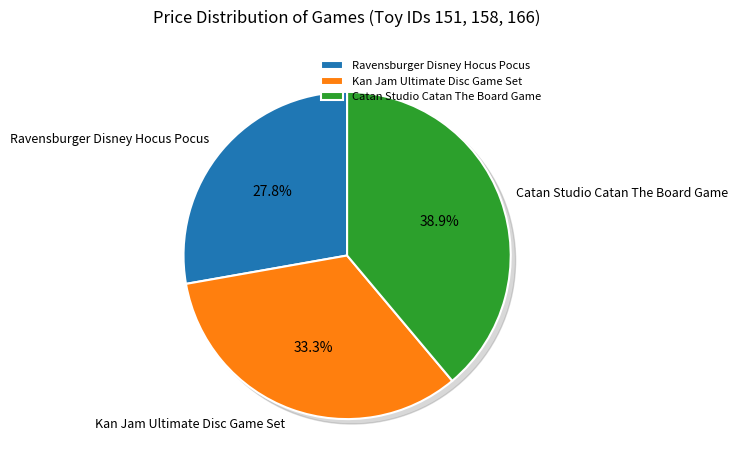

Approximately how many times larger is the value at 151 compared to 166?

0.7